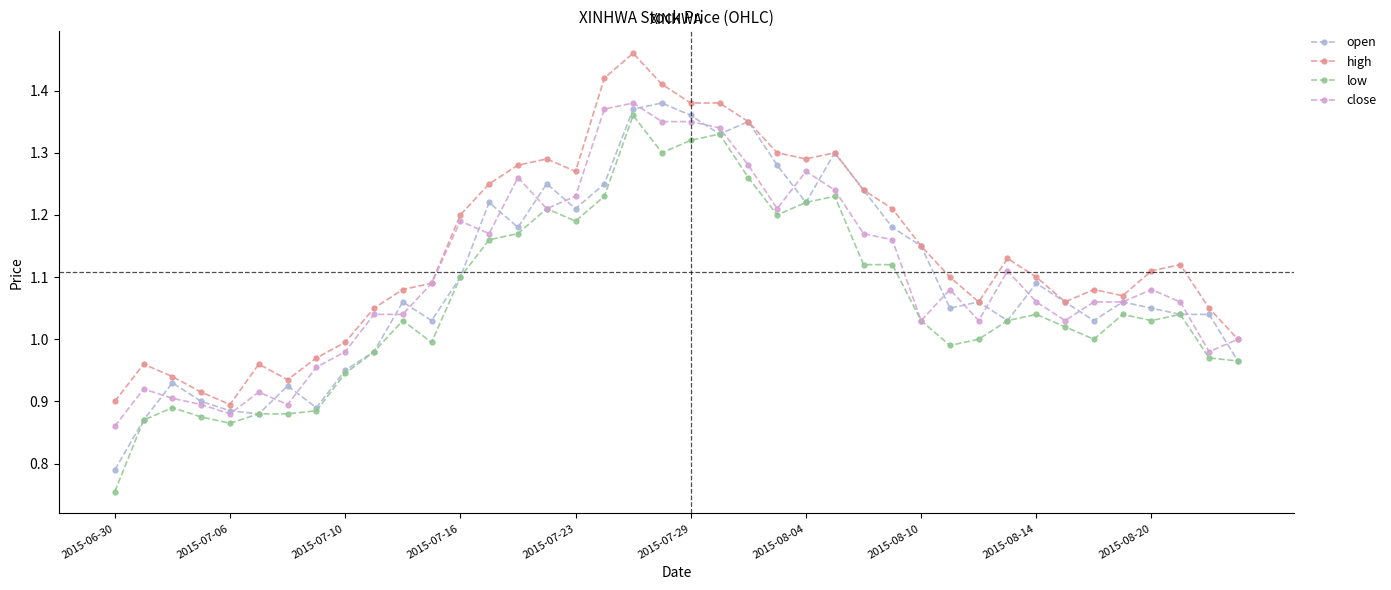

Which series has the largest total across all categories?

high